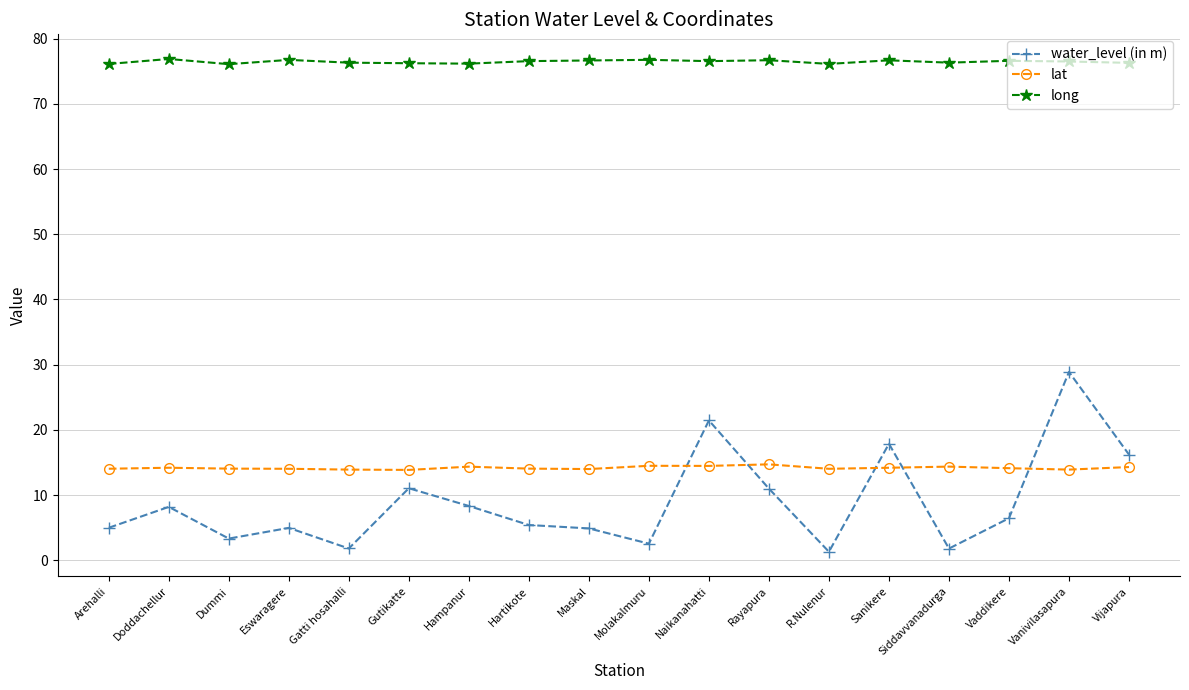

Count the number of categories in the chart.

18